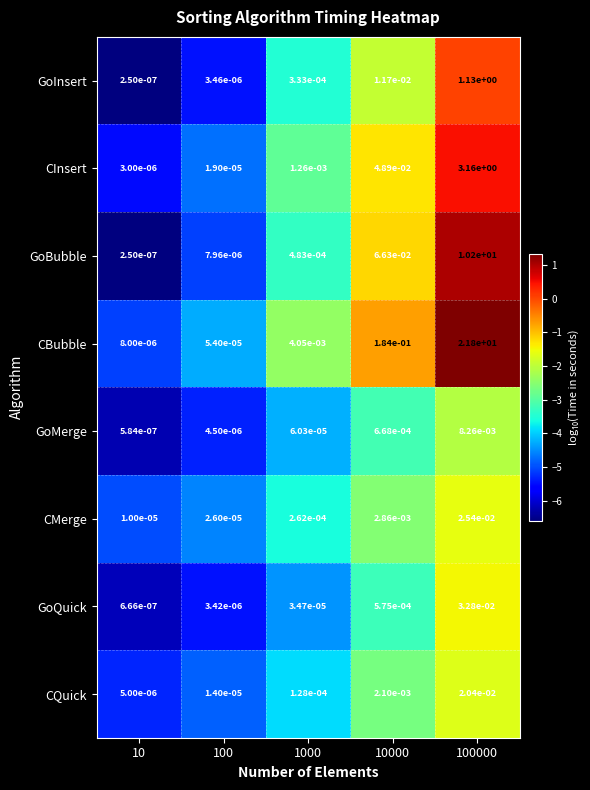

List the series in order of their peak value, lowest first.

GoMerge, CQuick, CMerge, GoQuick, GoInsert, CInsert, GoBubble, CBubble